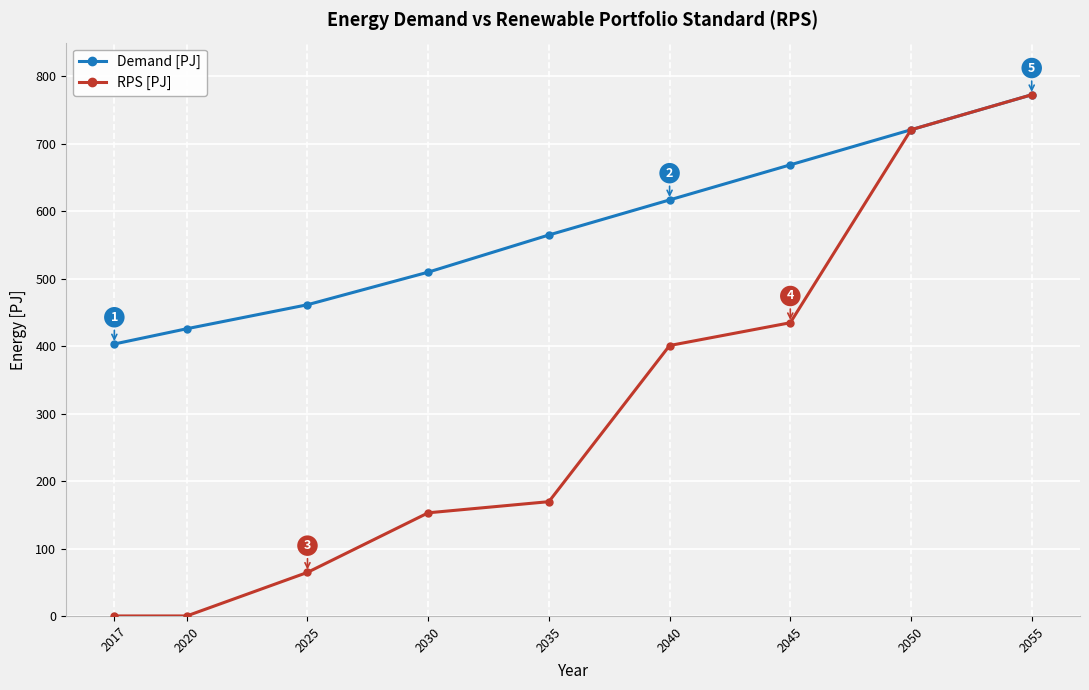

Rank the series by their average value, from lowest to highest.

RPS [PJ], Demand [PJ]